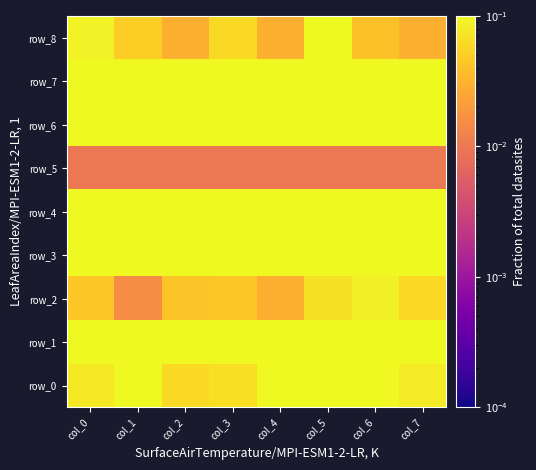

Which series has the largest total across all categories?

row_6